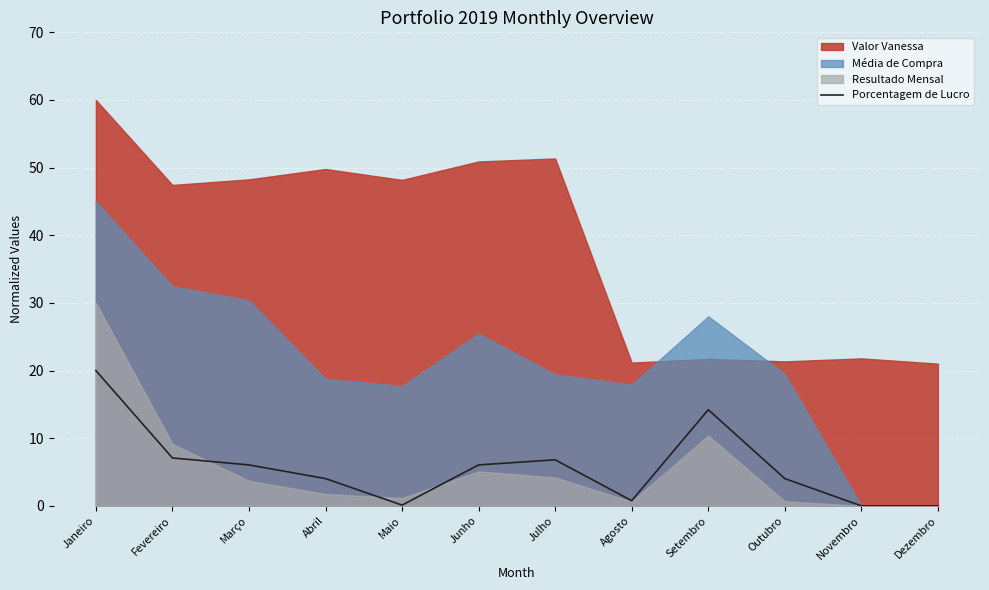

What is the maximum value for Porcentagem de Lucro?

20.0